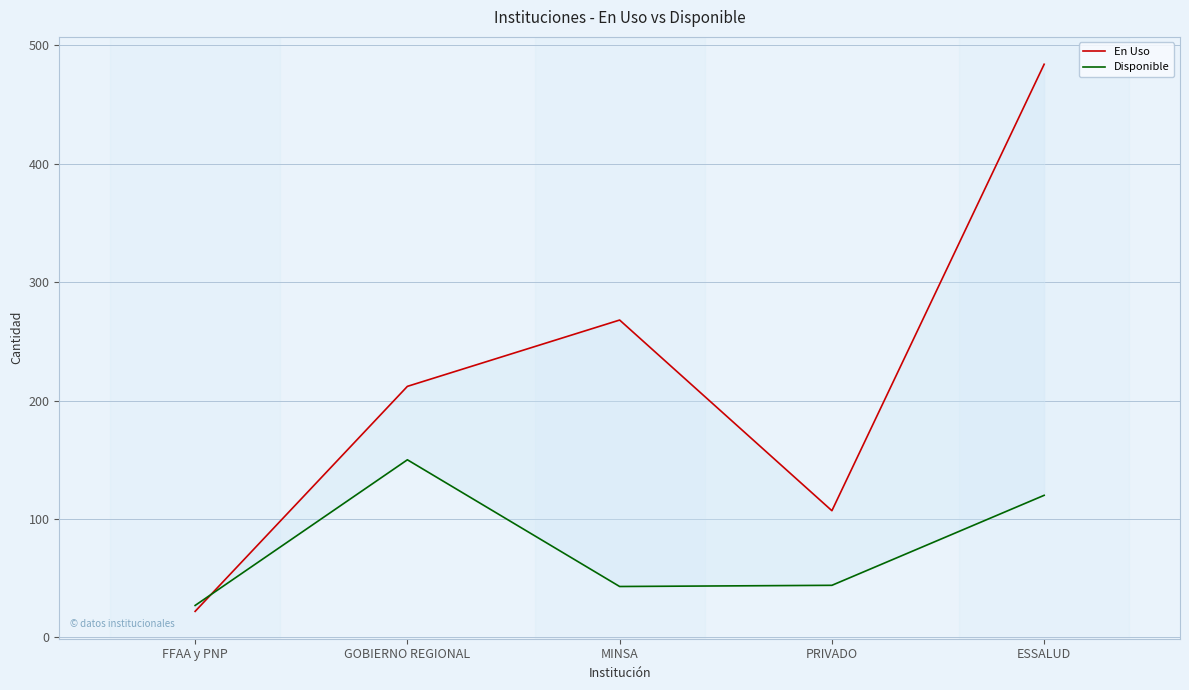

What is the sum of all Disponible values?

384